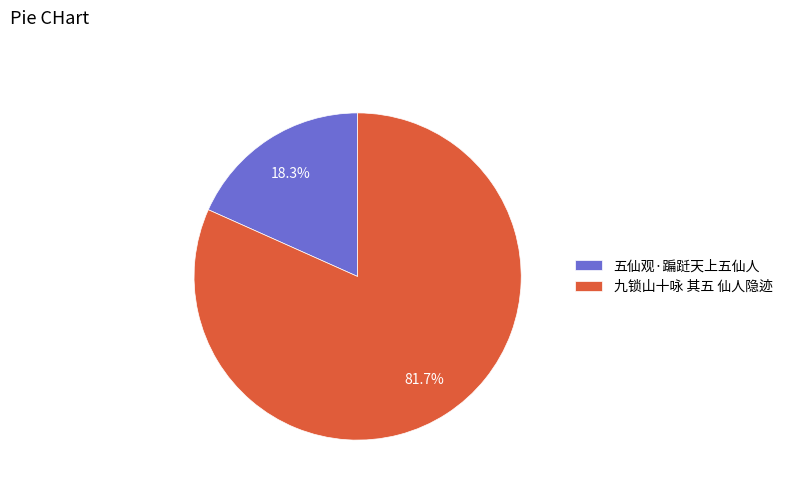

What percentage is the 五仙观·蹁跹天上五仙人 slice, to the nearest percent?

18%